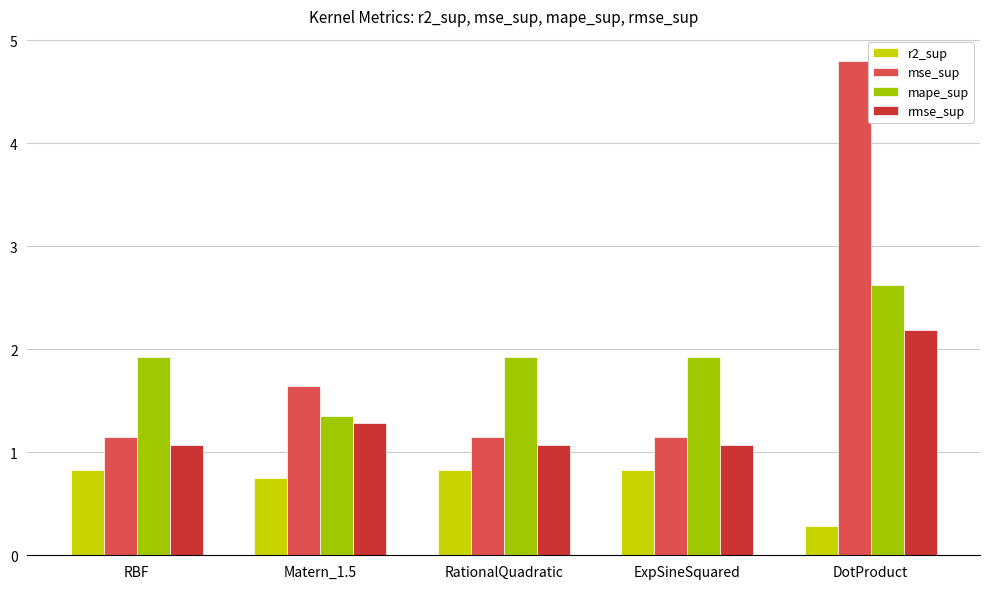

What is the value of the mse_sup bar at the 5th from the left?

4.8